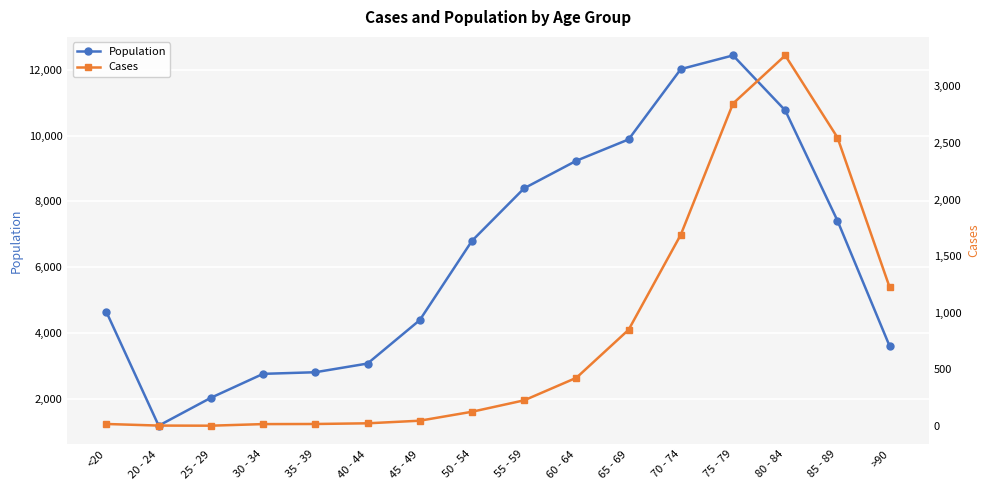

The value of Cases at 35 - 39 is 7. True or false?

False